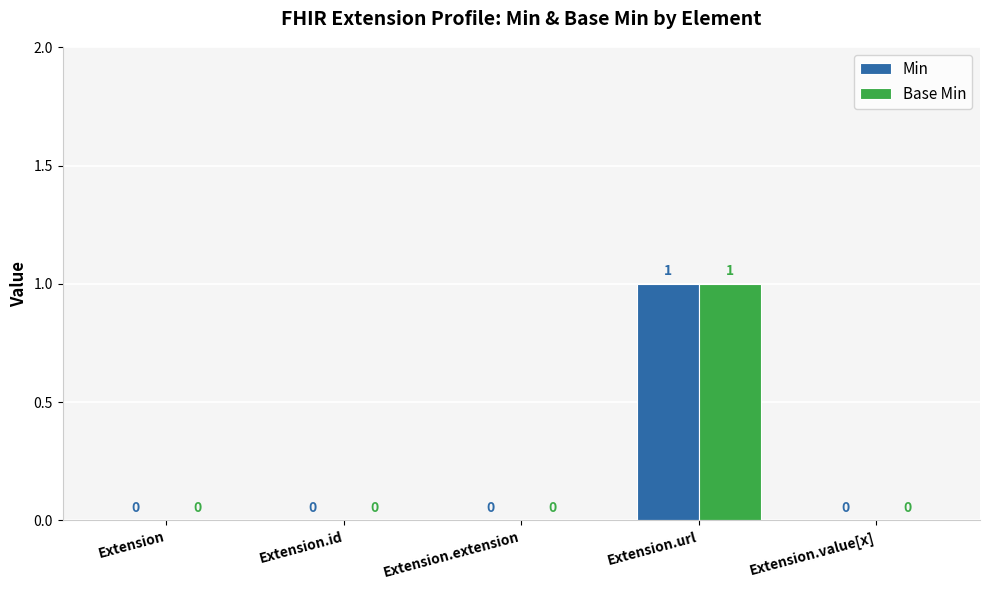

What are all the series names shown in the legend?

Min, Base Min